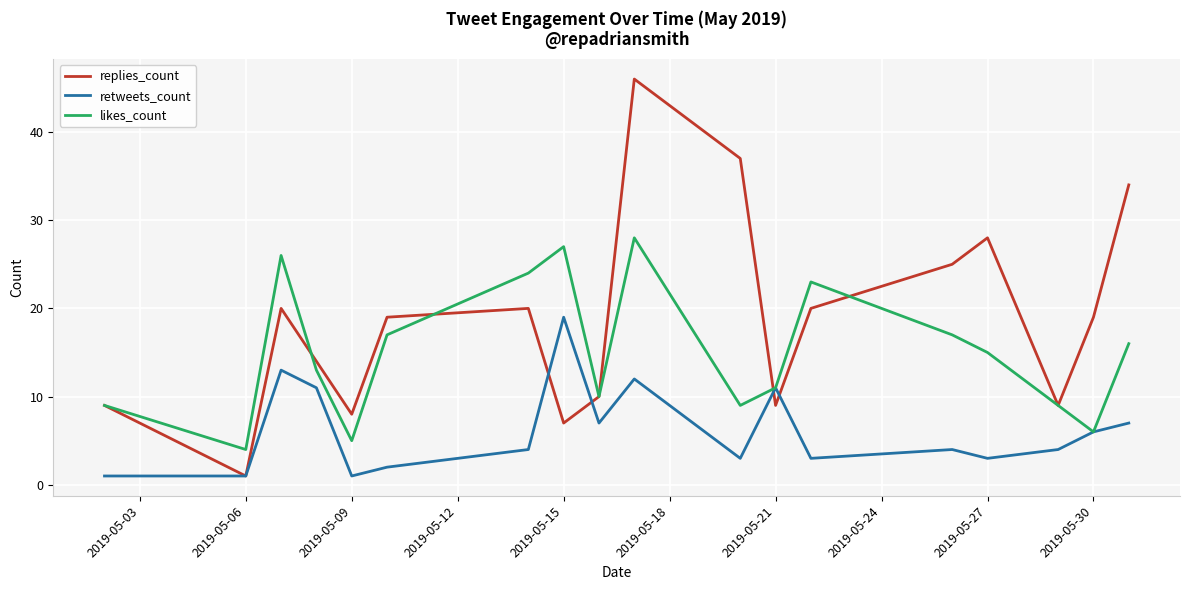

What is the maximum value for likes_count?

28